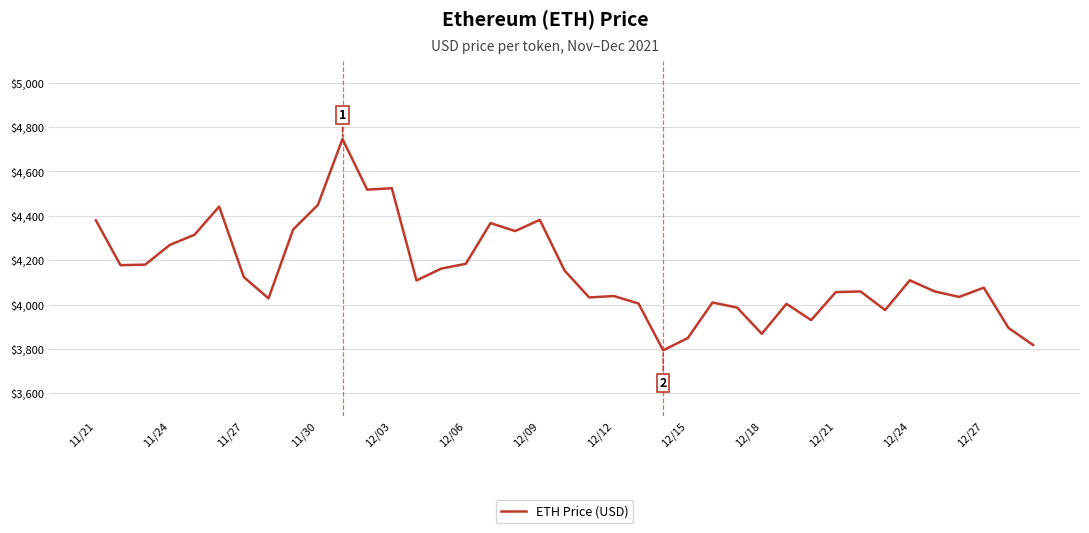

What is the difference between the maximum and minimum values?

952.1